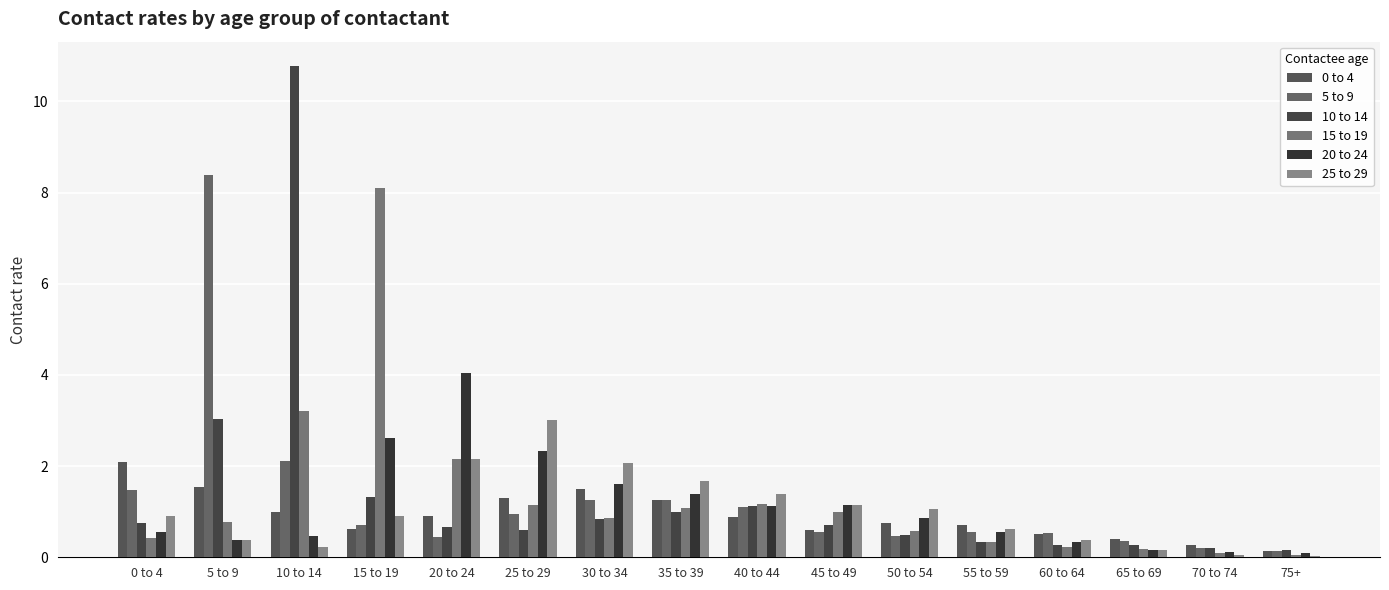

Which series has the largest total across all categories?

10 to 14